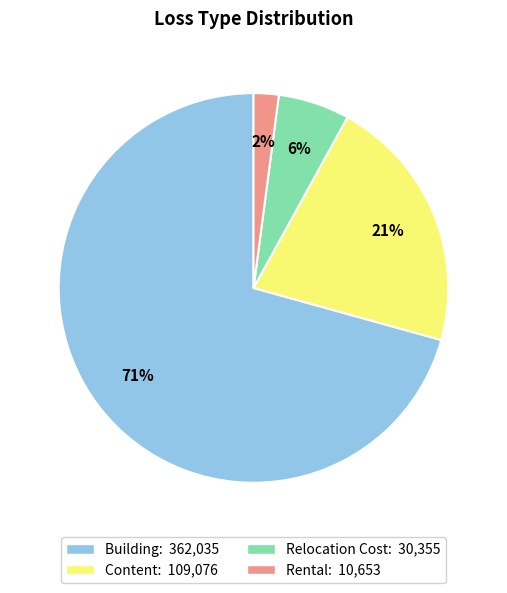

Combined, do Rental and Relocation Cost account for over 50%?

No